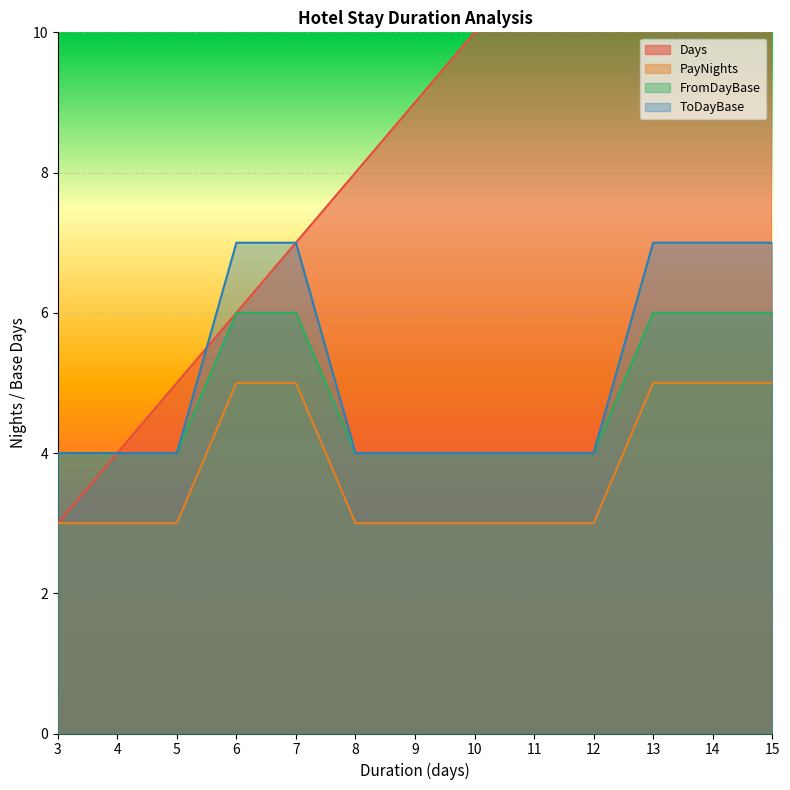

Count the number of data series in this chart.

4